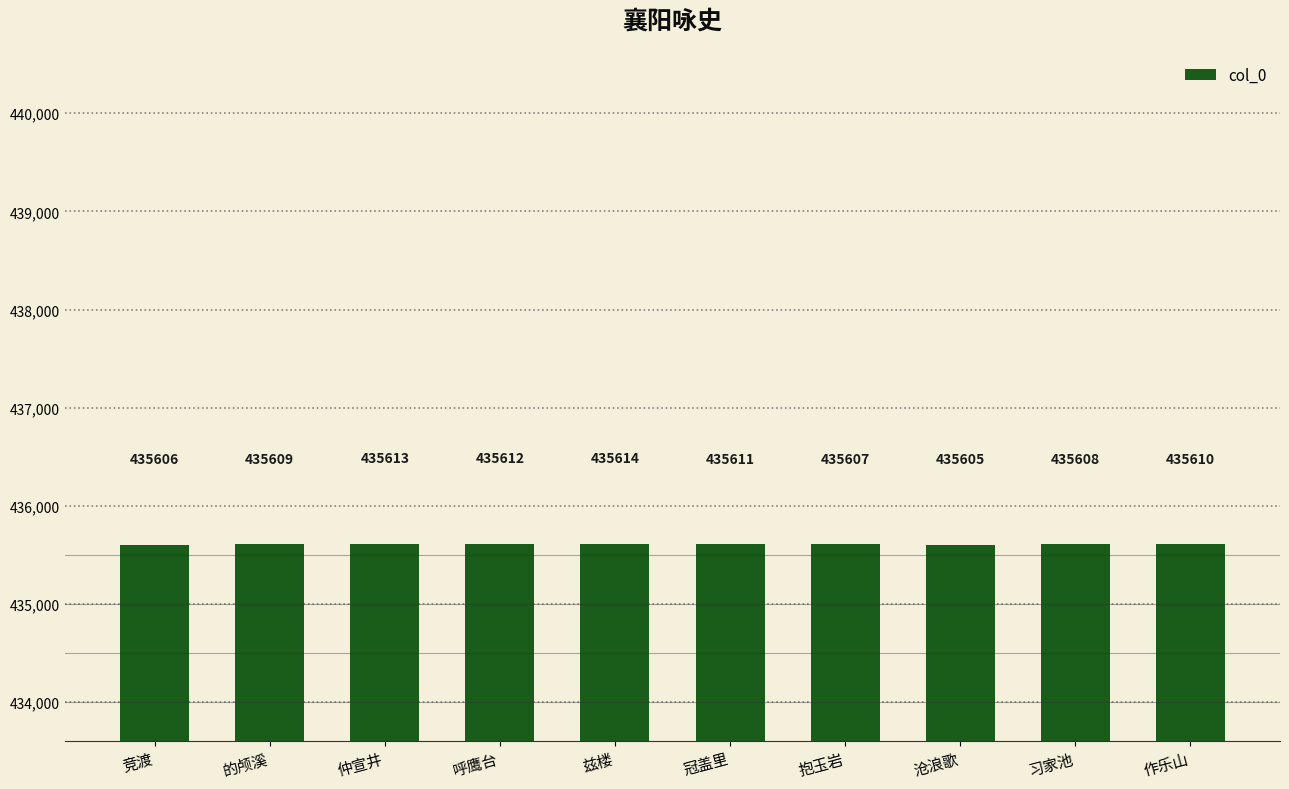

Does the chart contain any negative values?

No